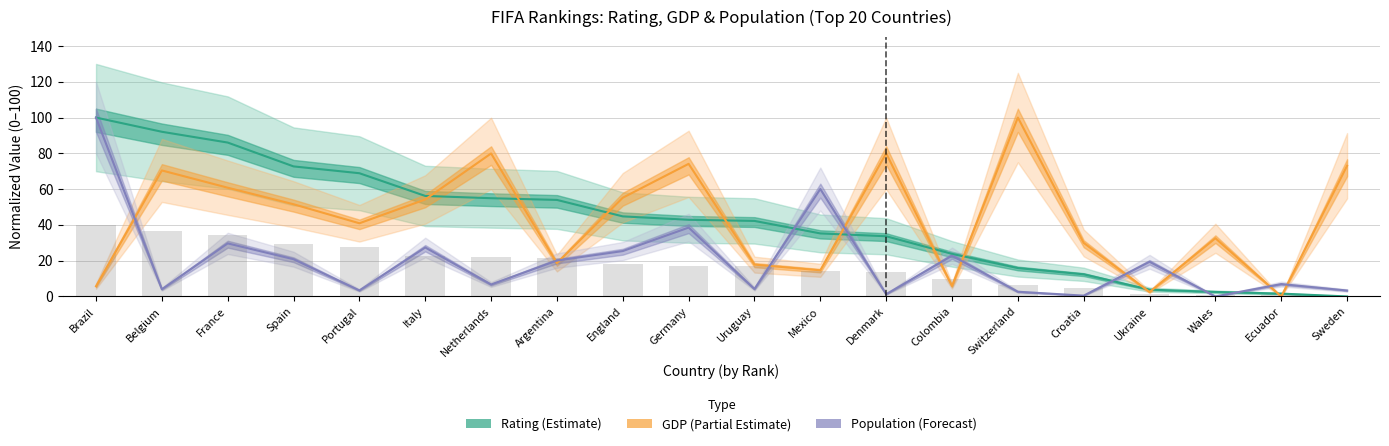

What position from the left is Germany?

10